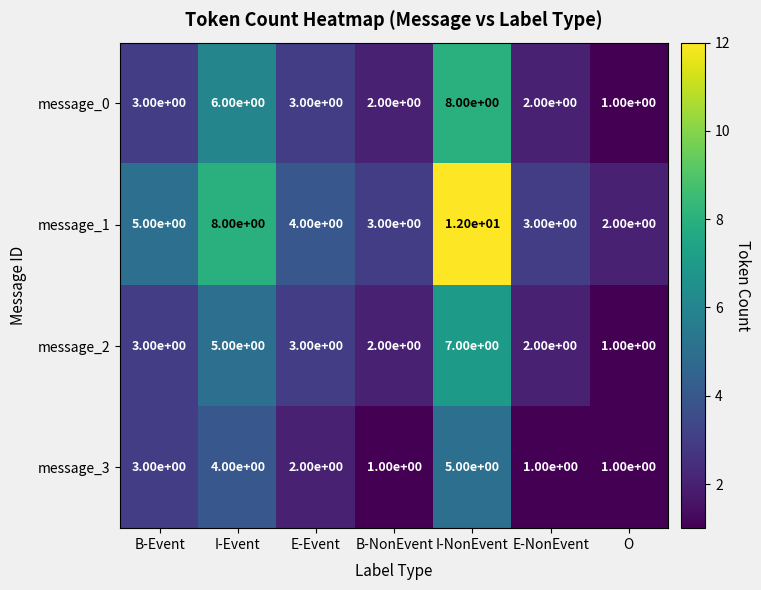

At which label does message_1 first exceed 4?

B-Event